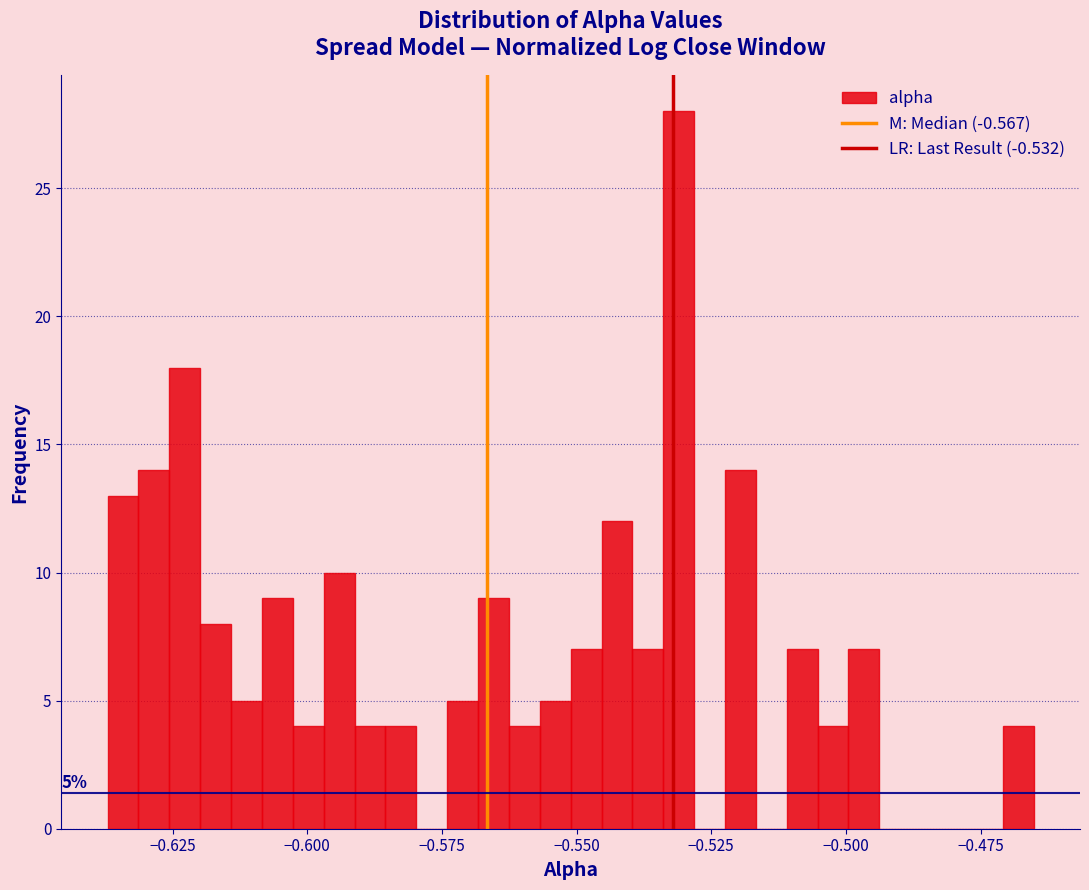

Around what value on the x-axis is the tallest bar? Give the approximate position of its centre, as read against the axis.

-0.530